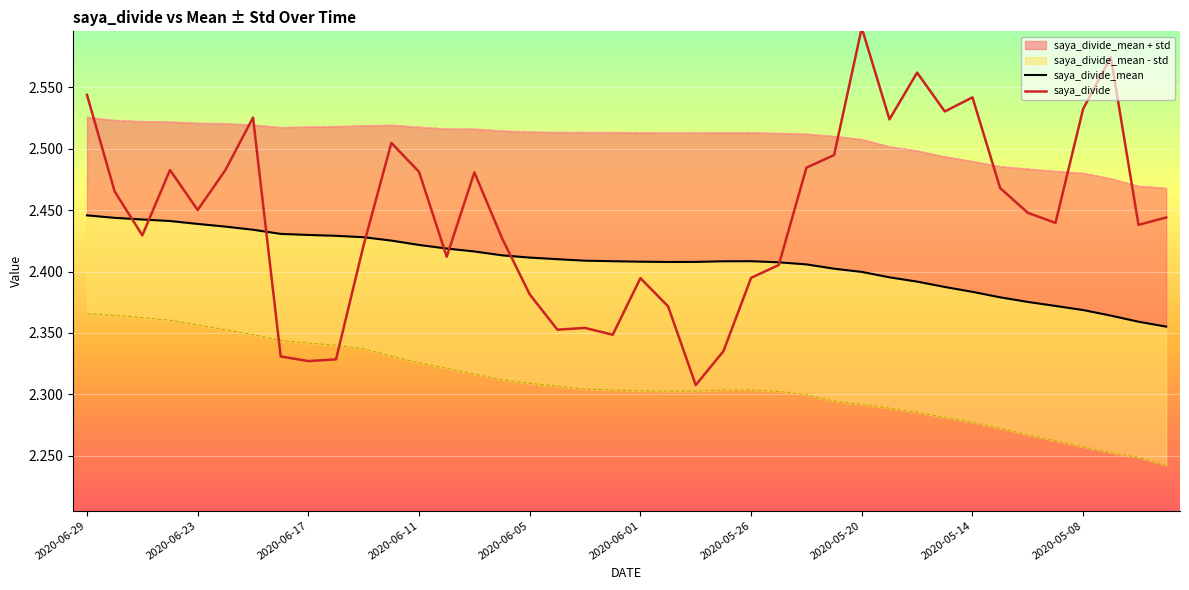

Is it true that saya_divide_mean equals 3.3 at 34?

False